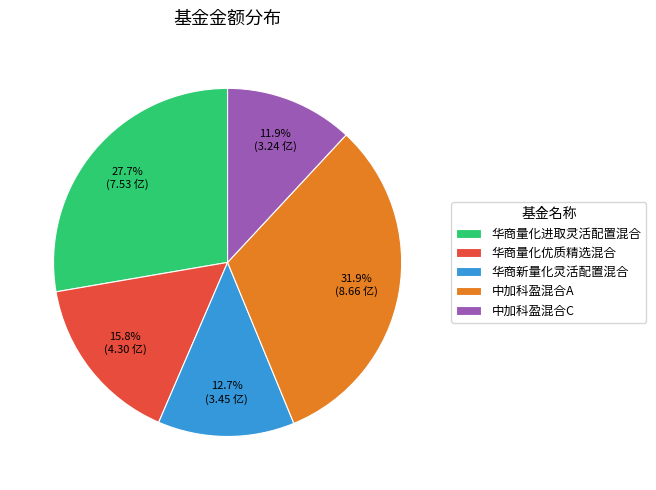

The 华商量化进取灵活配置混合 slice represents 17% of the pie. True or false?

False